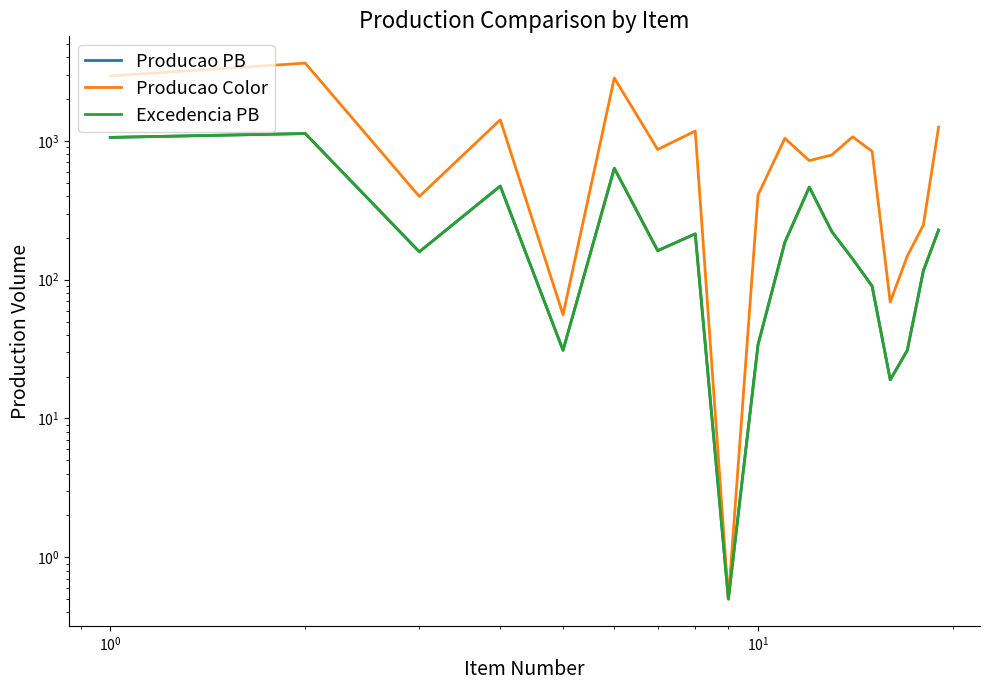

How many interior local peaks does the Producao Color series have?

6